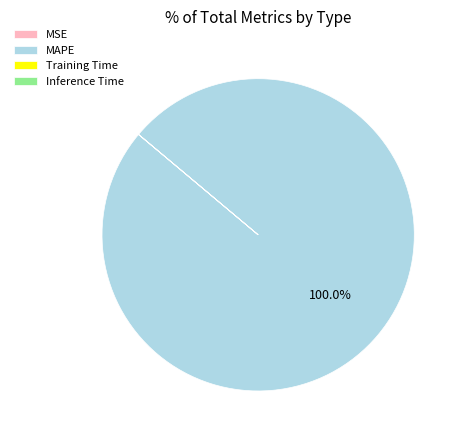

Which slice represents more than half of the pie?

MAPE